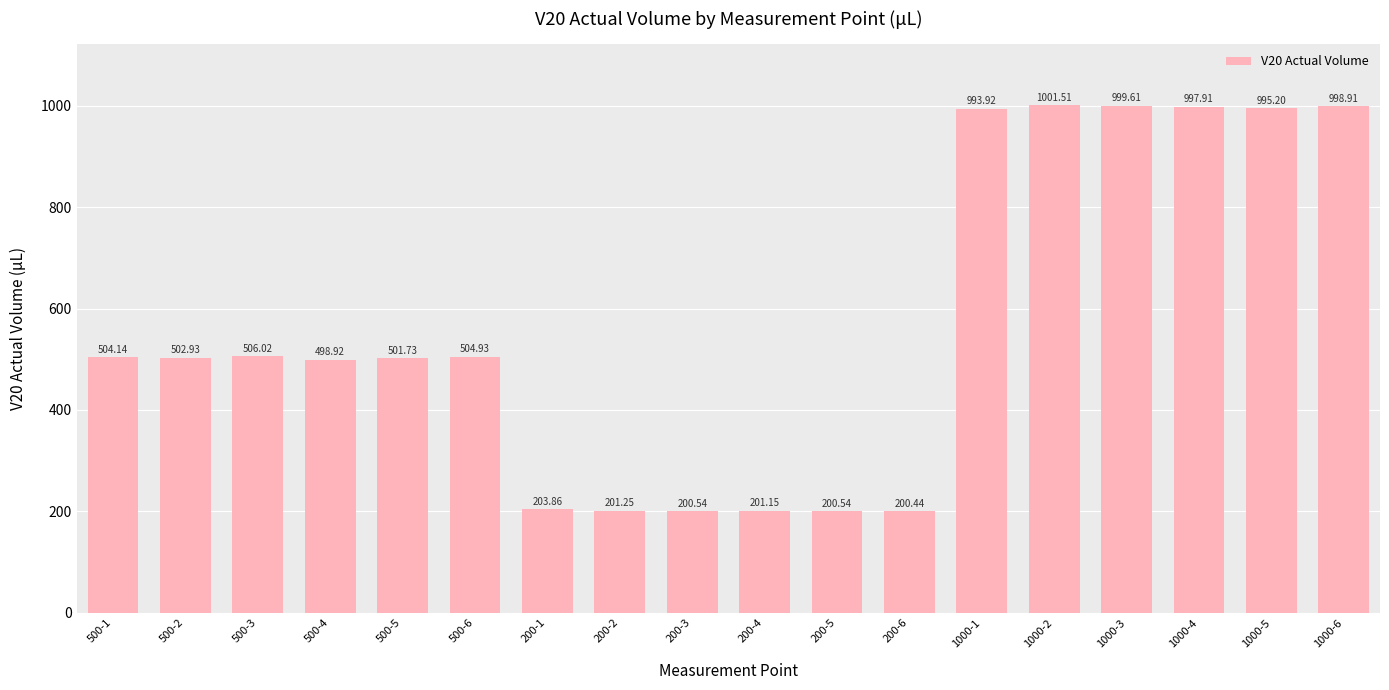

What is the approximate value at 200-4?

201.2